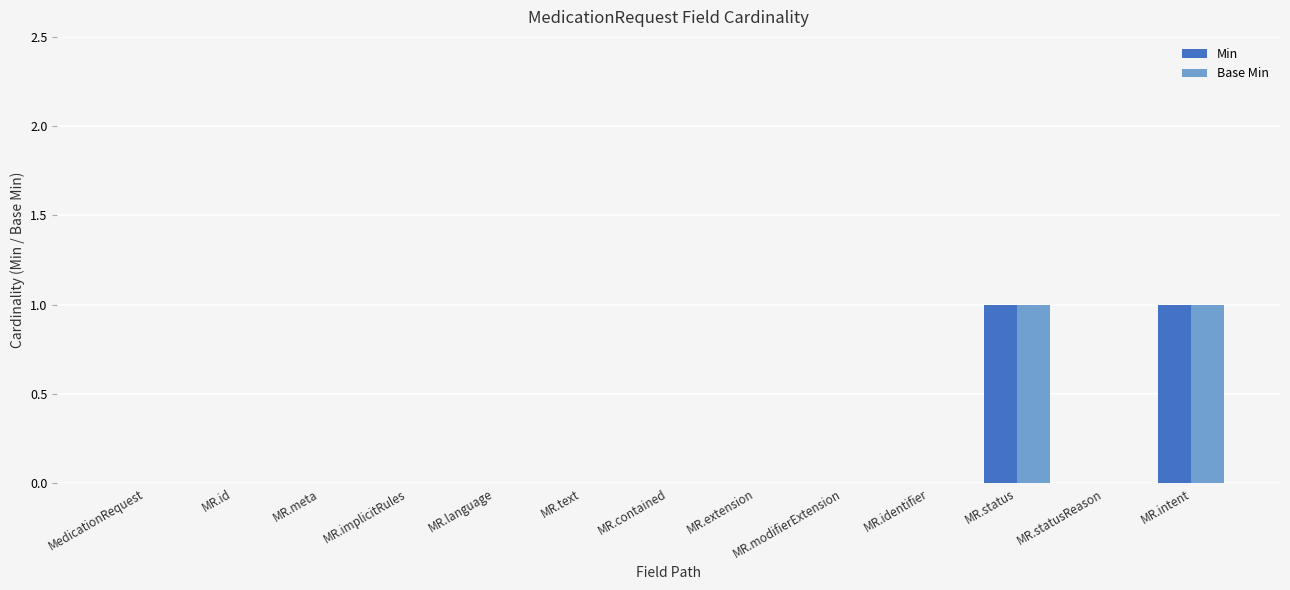

Are the bars grouped side by side (vs. stacked)?

Yes